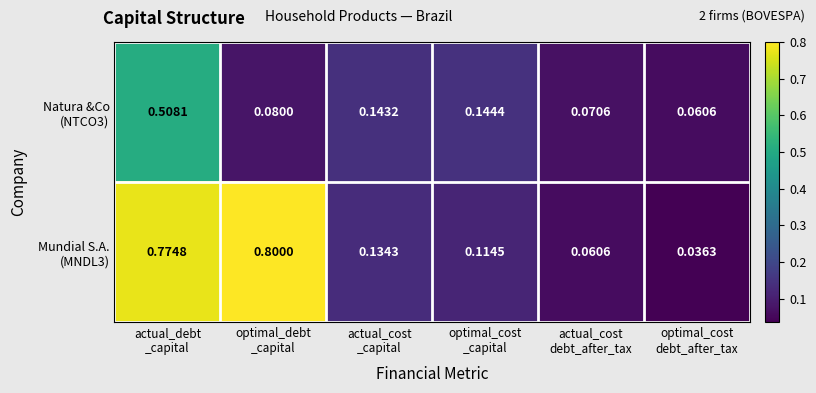

At which category does the chart reach its peak across all series?

optimal_debt
_capital